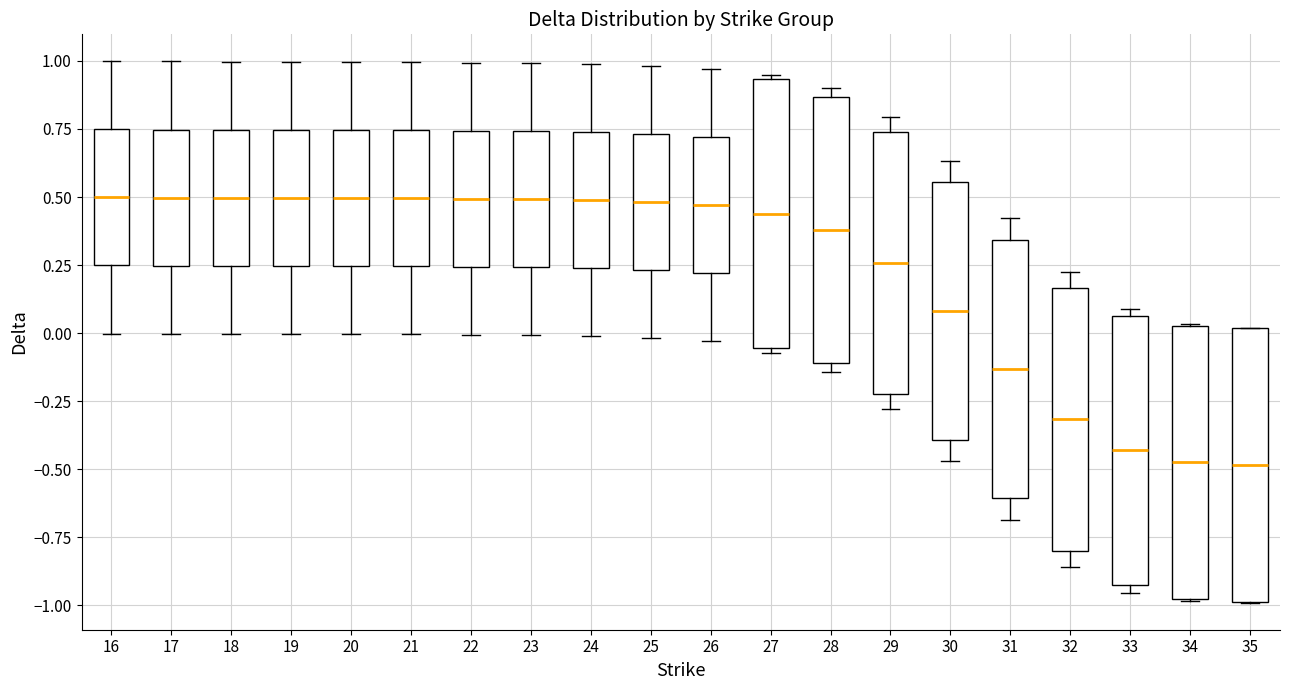

Reading left to right, transcribe this box plot: for each box, give where its median line is, the range the box spans, and where its two whiskers end, as read against the y-axis. The values are not printed on the chart, so give them approximately, as read against the axis.

16: median 0.50, box 0.25 to 0.75, whiskers 0.00 to 1.00
17: median 0.50, box 0.25 to 0.75, whiskers 0.00 to 1.00
18: median 0.50, box 0.25 to 0.75, whiskers 0.00 to 1.00
19: median 0.50, box 0.25 to 0.75, whiskers 0.00 to 1.00
20: median 0.50, box 0.25 to 0.75, whiskers 0.00 to 1.00
21: median 0.50, box 0.25 to 0.75, whiskers 0.00 to 1.00
22: median 0.50, box 0.25 to 0.75, whiskers 0.00 to 1.00
23: median 0.50, box 0.25 to 0.75, whiskers 0.00 to 1.00
24: median 0.50, box 0.25 to 0.75, whiskers 0.00 to 1.00
25: median 0.50, box 0.25 to 0.75, whiskers 0.00 to 1.00
26: median 0.45, box 0.20 to 0.70, whiskers -0.05 to 0.95
27: median 0.45, box -0.05 to 0.95, whiskers -0.05 (just below the box's lower edge) to 0.95 (just above the box's upper edge)
28: median 0.40, box -0.10 to 0.85, whiskers -0.15 to 0.90
29: median 0.25, box -0.20 to 0.75, whiskers -0.30 to 0.80
30: median 0.10, box -0.40 to 0.55, whiskers -0.45 to 0.65
31: median -0.15, box -0.60 to 0.35, whiskers -0.70 to 0.40
32: median -0.30, box -0.80 to 0.15, whiskers -0.85 to 0.20
33: median -0.45, box -0.95 to 0.05, whiskers -0.95 (just below the box's lower edge) to 0.10
34: median -0.45, box -1.00 to 0.05, whiskers -1.00 to 0.05
35: median -0.50, box -1.00 to 0.00, whiskers -1.00 to 0.00